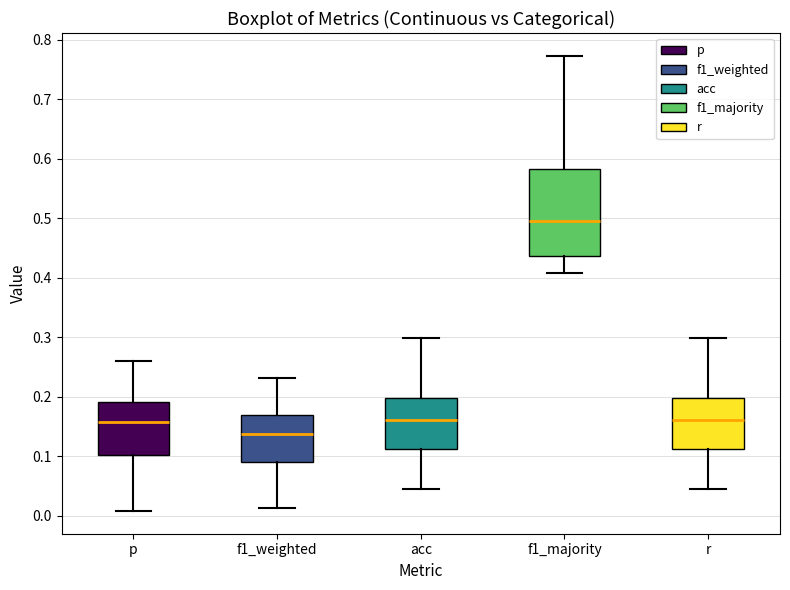

Comparing the boxes themselves (not the whiskers), which one is the tallest?

f1_majority